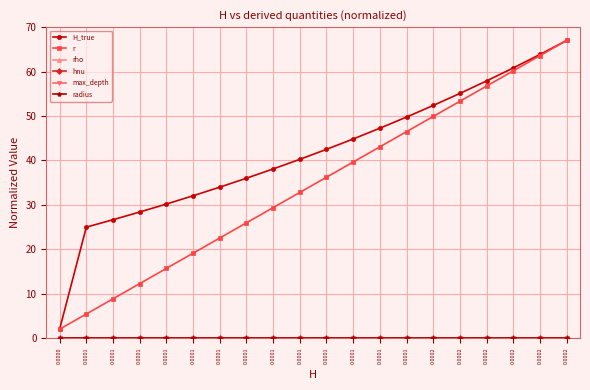

What is the average value of the r series?

34.5